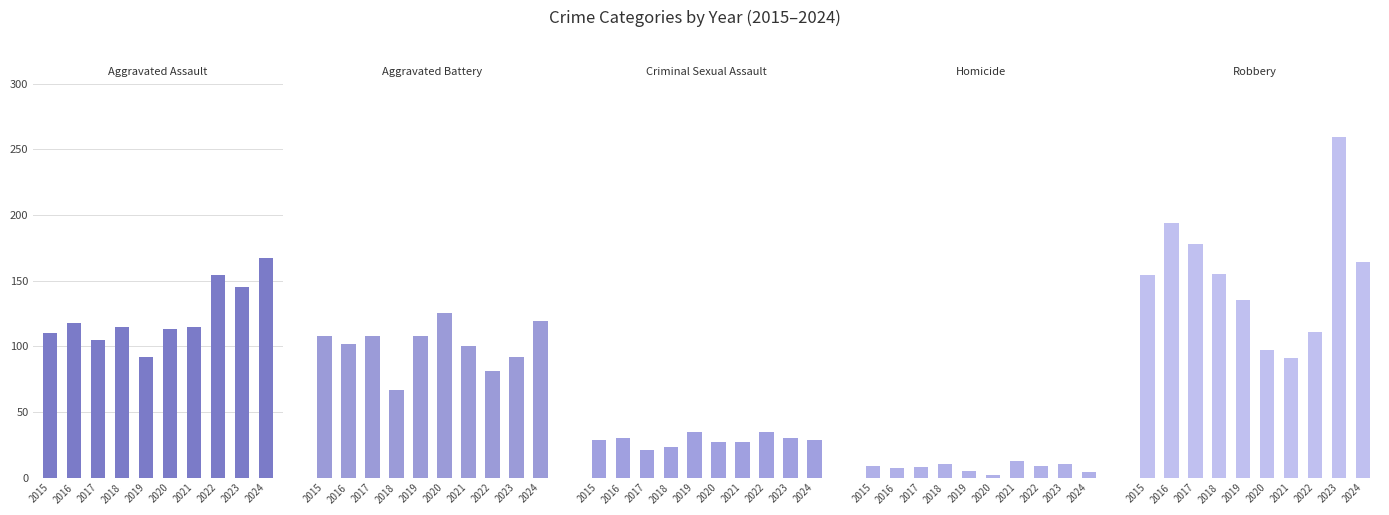

What is the difference between the highest and lowest values at 2022?

145